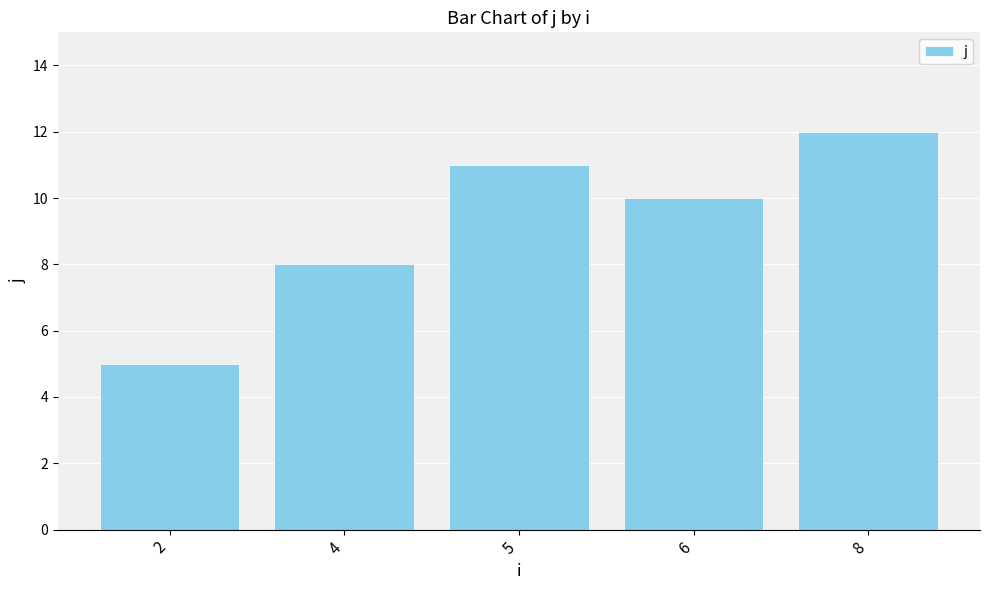

What is the value of the 4th bar from the left?

10